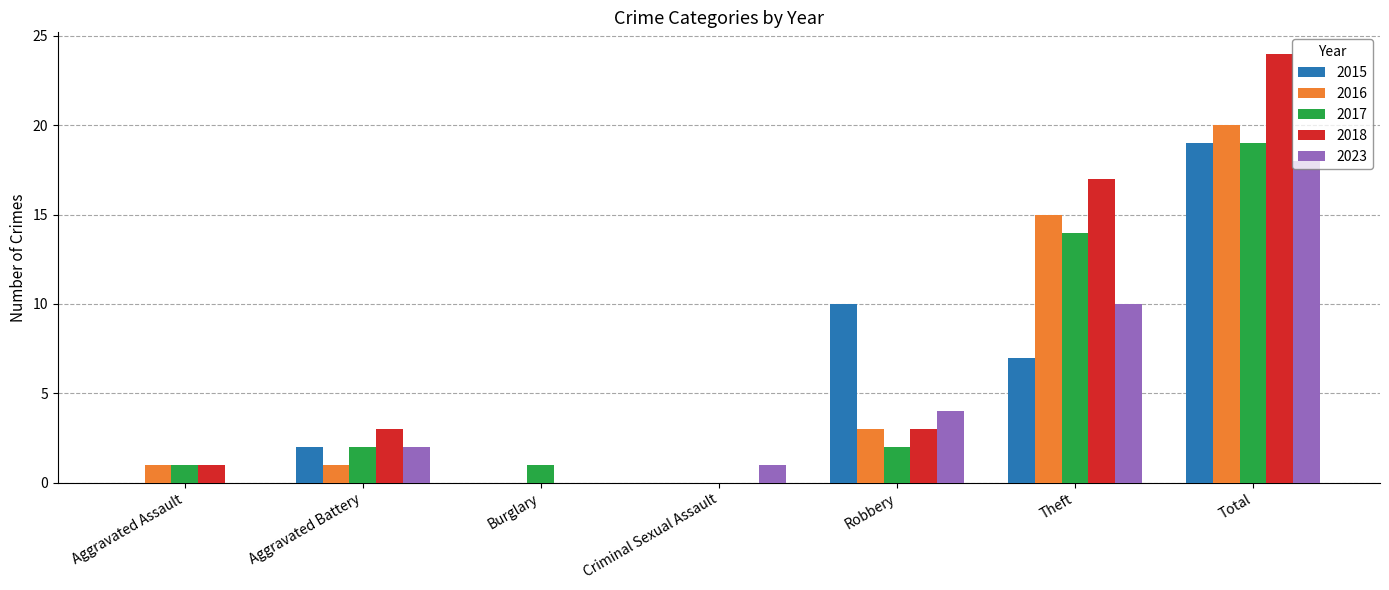

Between Robbery and Theft, which series saw the biggest shift?

2018